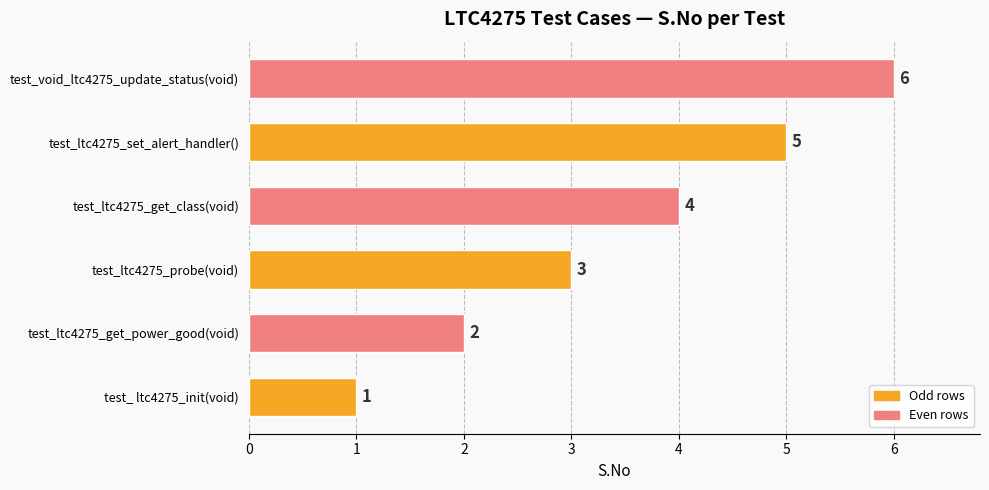

Which category has the highest value across all series?

test_void_ltc4275_update_status(void)